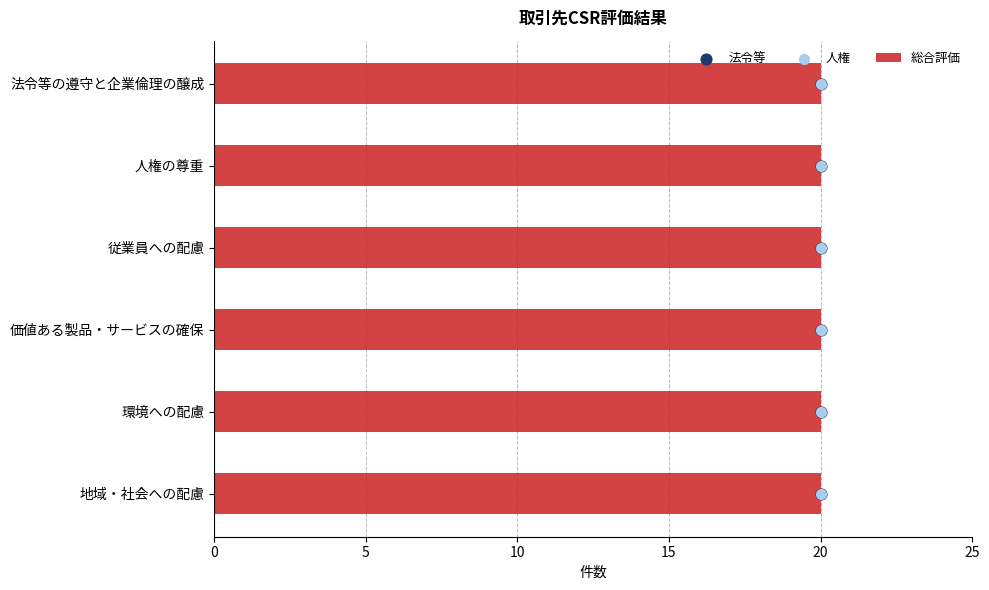

Which series has the largest total across all categories?

法令等